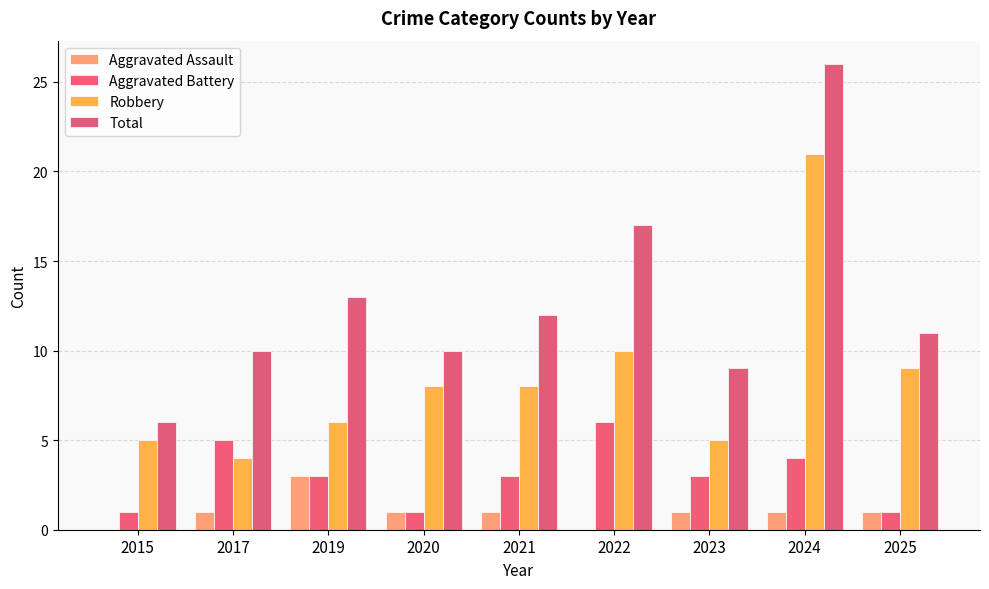

Reading left to right, list all the values displayed in this chart.

Aggravated Assault: 0	1	3	1	1	0	1	1	1
Aggravated Battery: 1	5	3	1	3	6	3	4	1
Robbery: 5	4	6	8	8	10	5	21	9
Total: 6	10	13	10	12	17	9	26	11